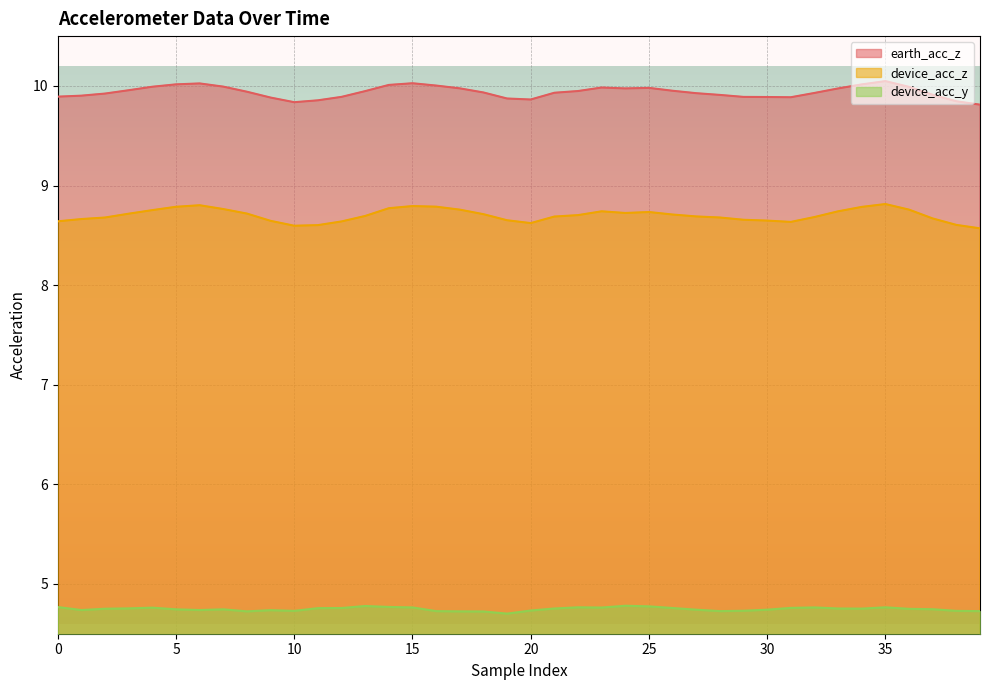

Which series has the widest spread of values?

device_acc_z